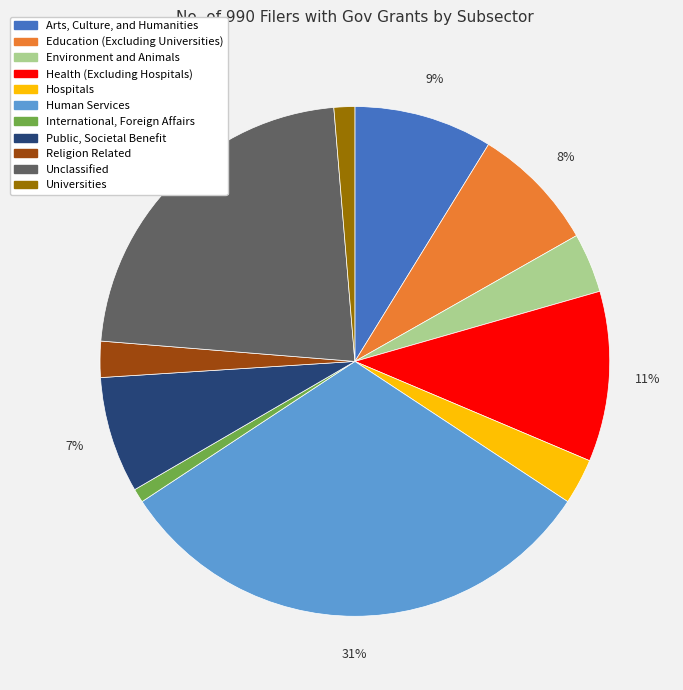

Which category has the biggest portion of the pie?

Human Services